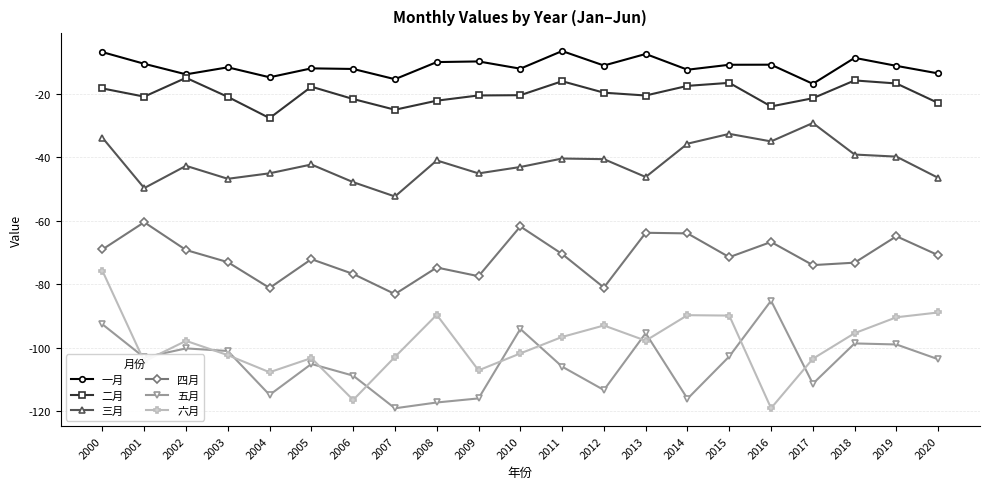

List the series in order of their peak value, lowest first.

五月, 六月, 四月, 三月, 二月, 一月